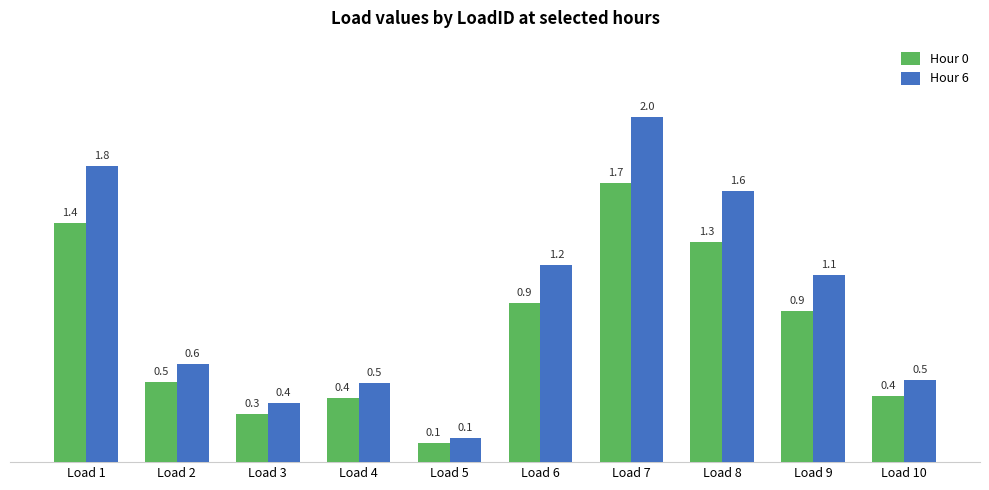

What is the difference between the maximum and minimum values in the Hour 6 series?

1.9